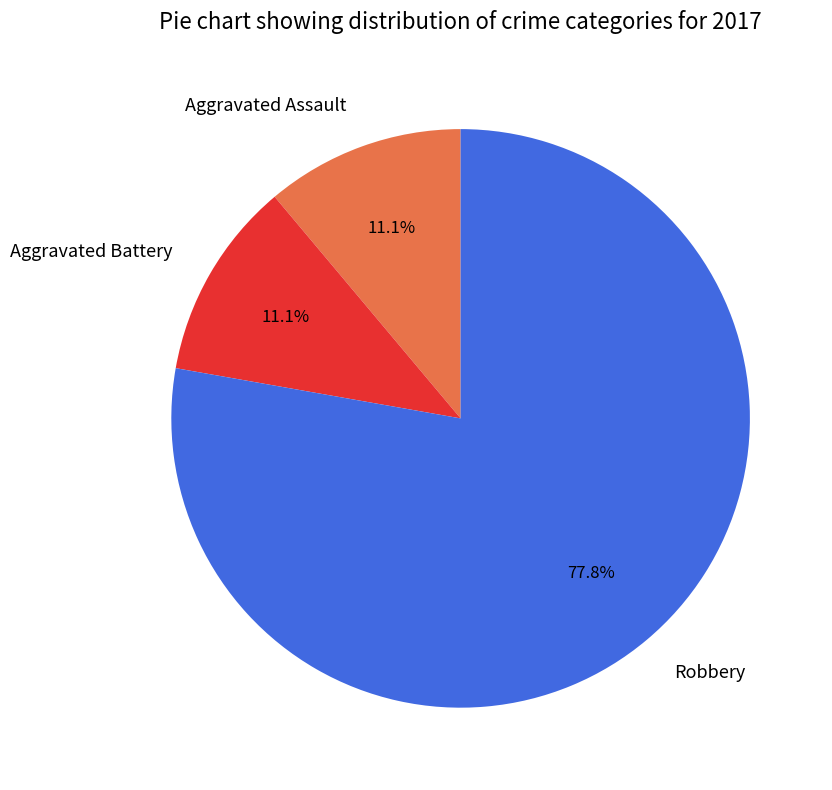

Approximately how many times larger is the value at Robbery compared to Aggravated Battery?

7.0